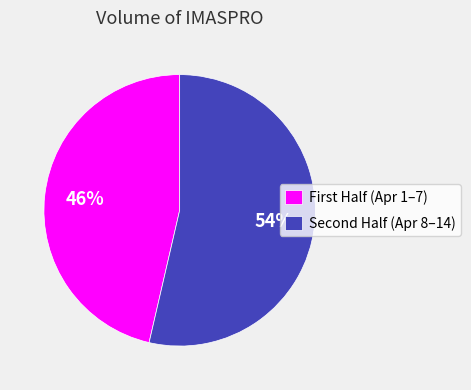

What is the smallest slice in the pie chart?

First Half (Apr 1–7)